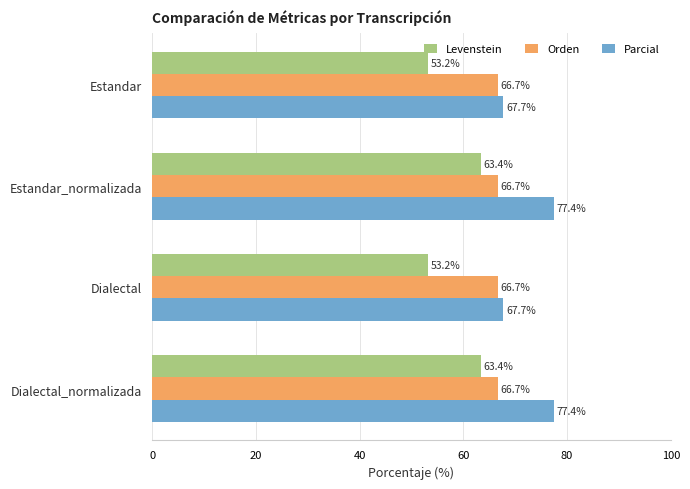

What are all the series names shown in the legend?

Levenstein, Orden, Parcial